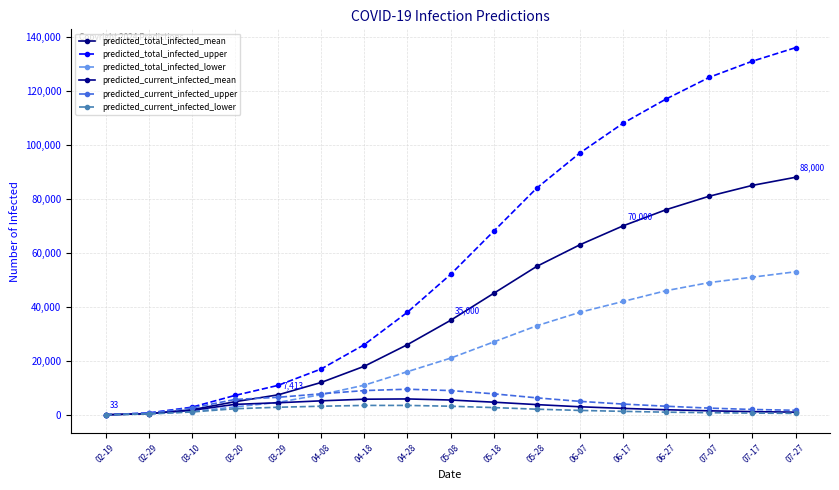

What are all the series names shown in the legend?

predicted_total_infected_mean, predicted_total_infected_upper, predicted_total_infected_lower, predicted_current_infected_mean, predicted_current_infected_upper, predicted_current_infected_lower